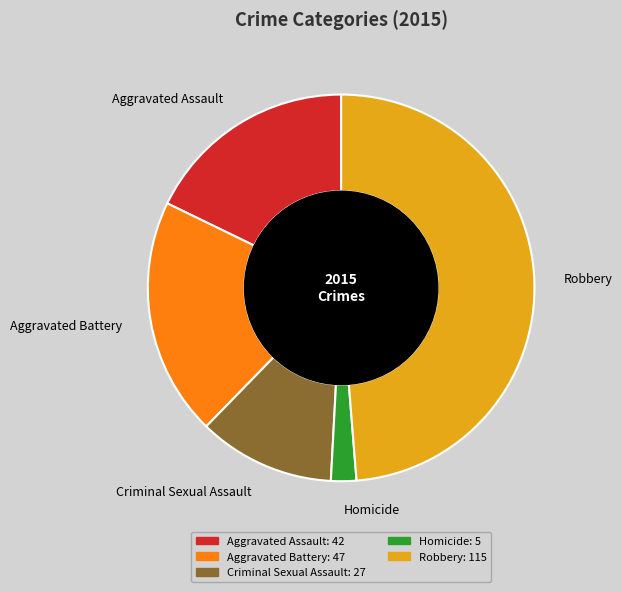

Do Aggravated Assault and Criminal Sexual Assault together represent more than half of the pie?

No